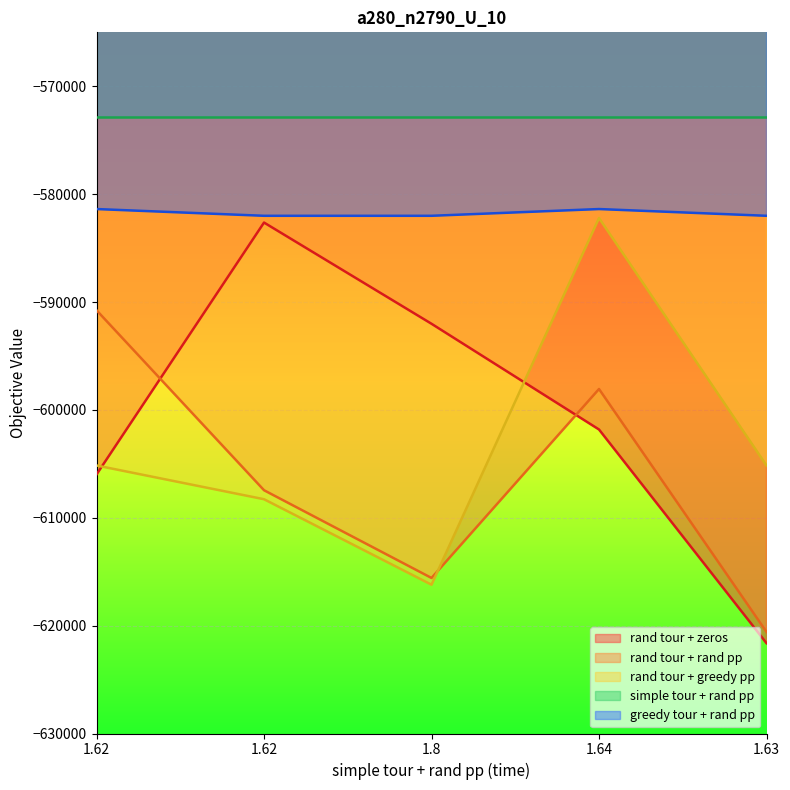

What is the sum of the greedy tour + rand pp values at 1.64 and 1.63?

-1163389